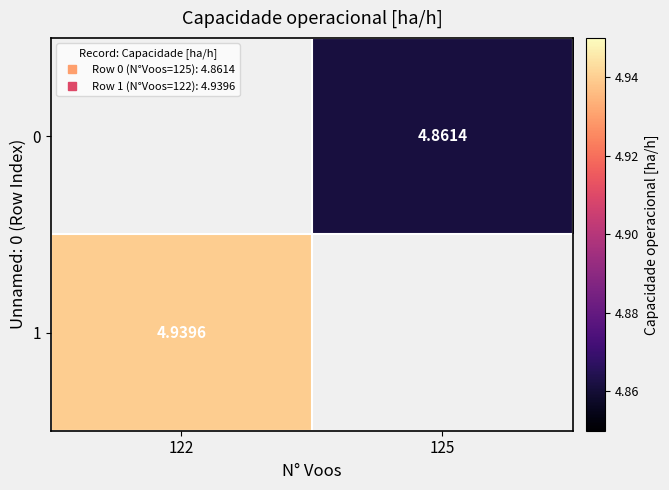

At 125, list the series in order from smallest to largest.

1, 0